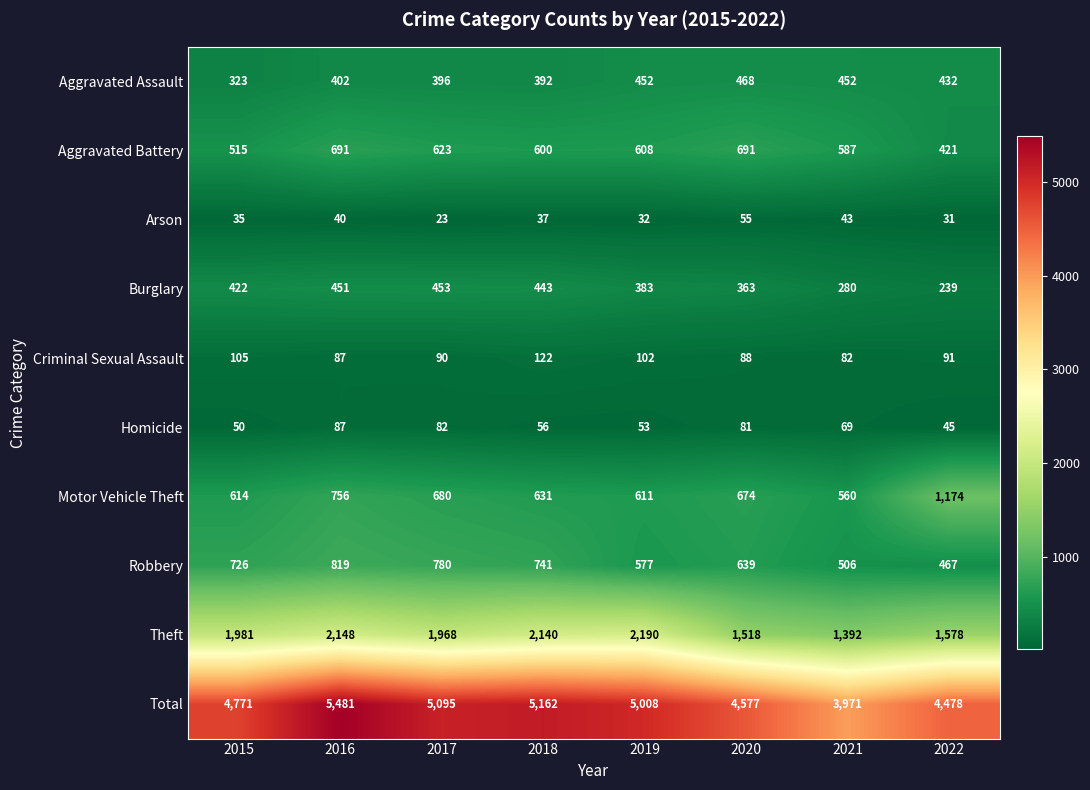

At which label does Criminal Sexual Assault reach its minimum?

2021